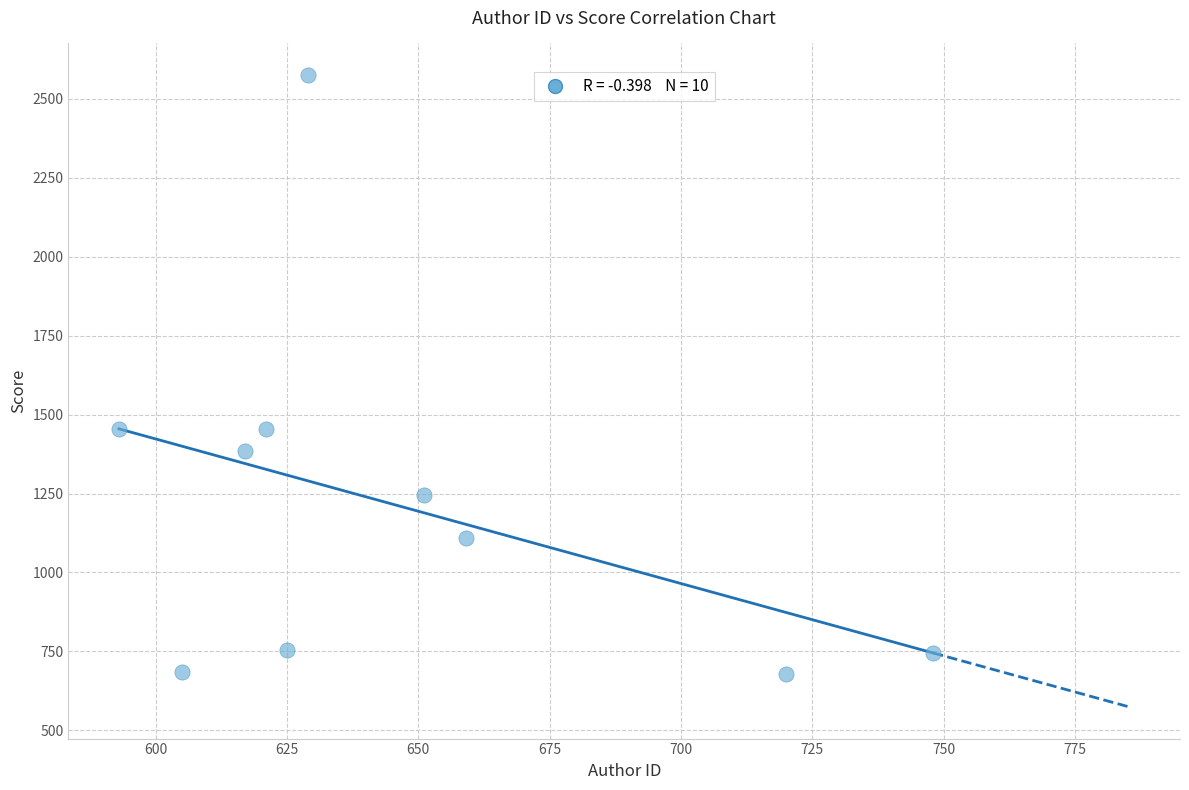

What is the range of Y values (max minus min)?

1898.1